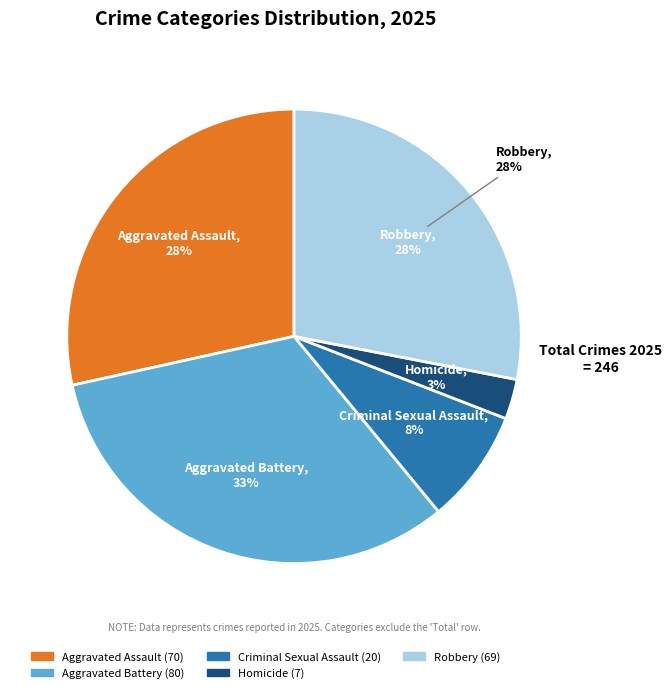

How much of the chart is everything except Criminal Sexual Assault?

91.9%